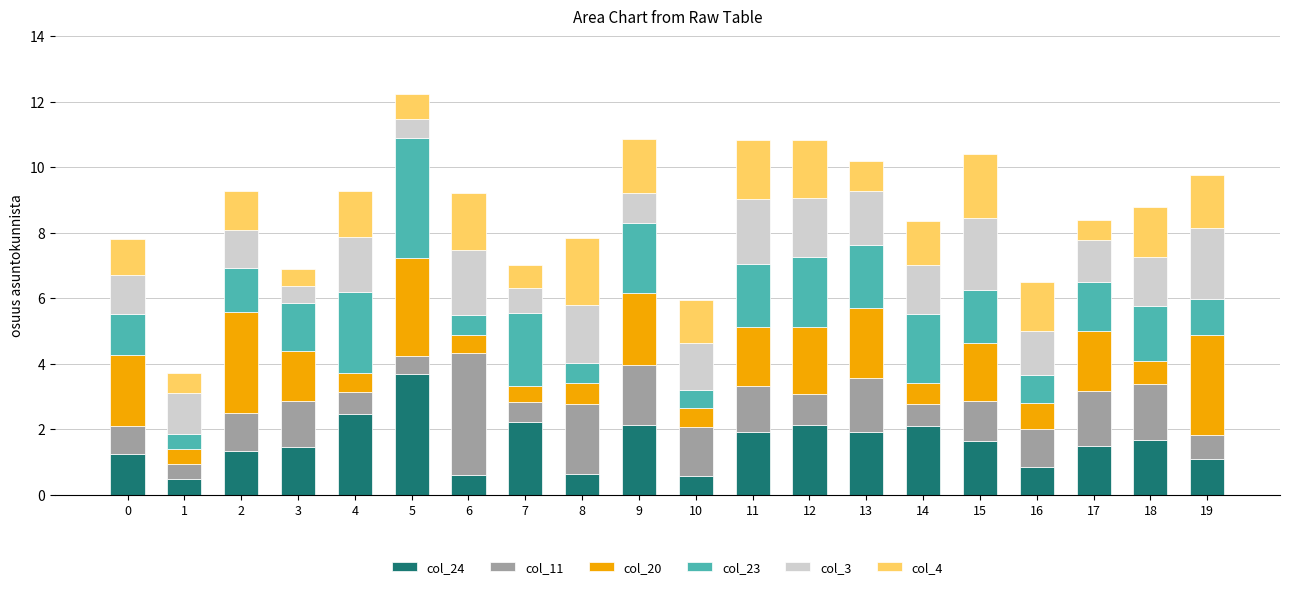

The value of col_24 at 8 is 0.6. True or false?

True